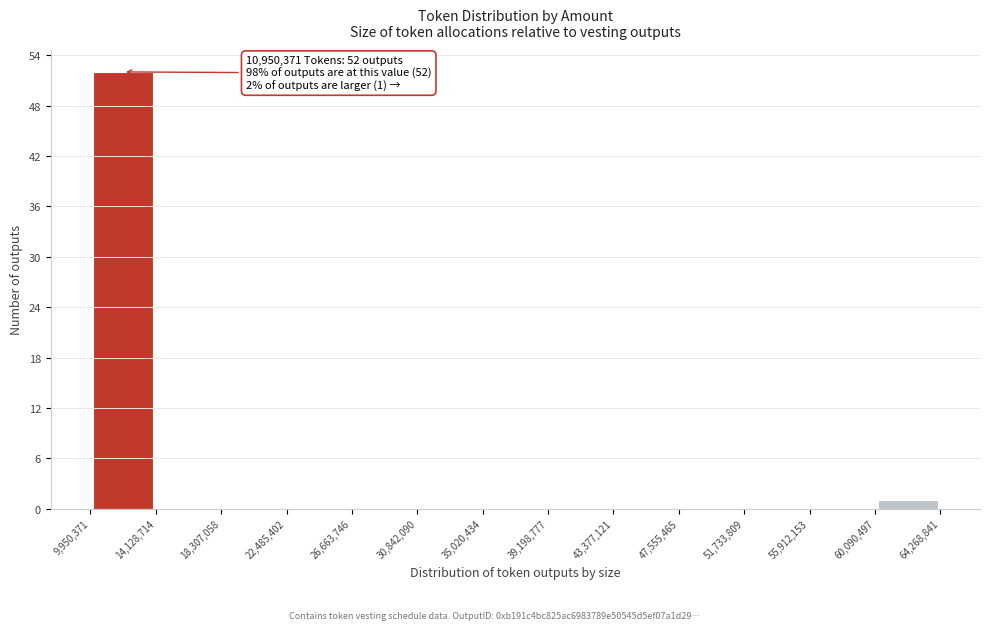

Which range on the x-axis has the tallest bar?

9,950,371 to 14,128,714